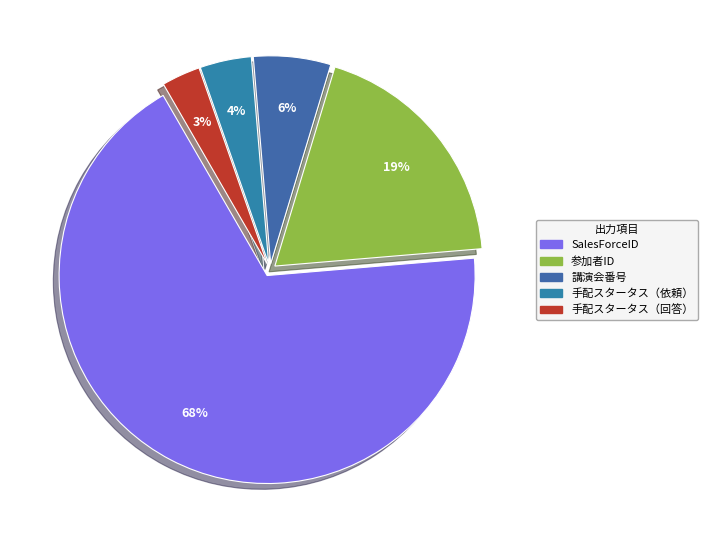

True or false: 講演会番号 accounts for 18% of the total.

False